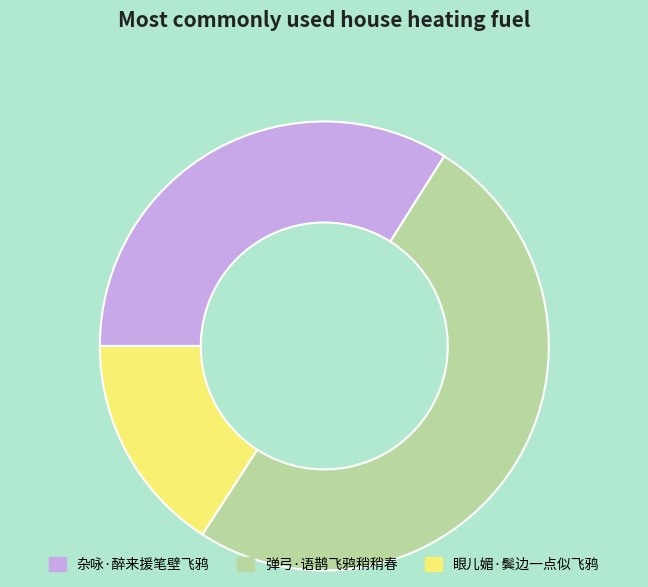

Combined, do 眼儿媚·鬓边一点似飞鸦 and 弹弓·语鹊飞鸦稍稍春 account for over 50%?

Yes